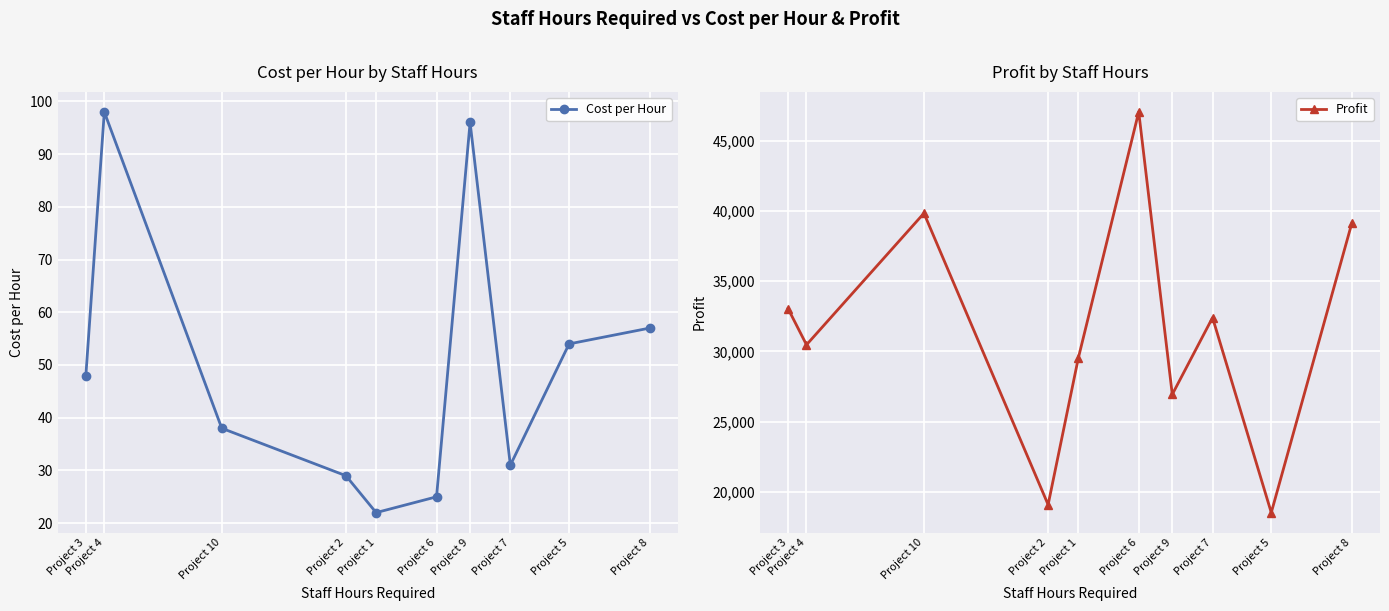

What is the maximum value for Cost per Hour?

98